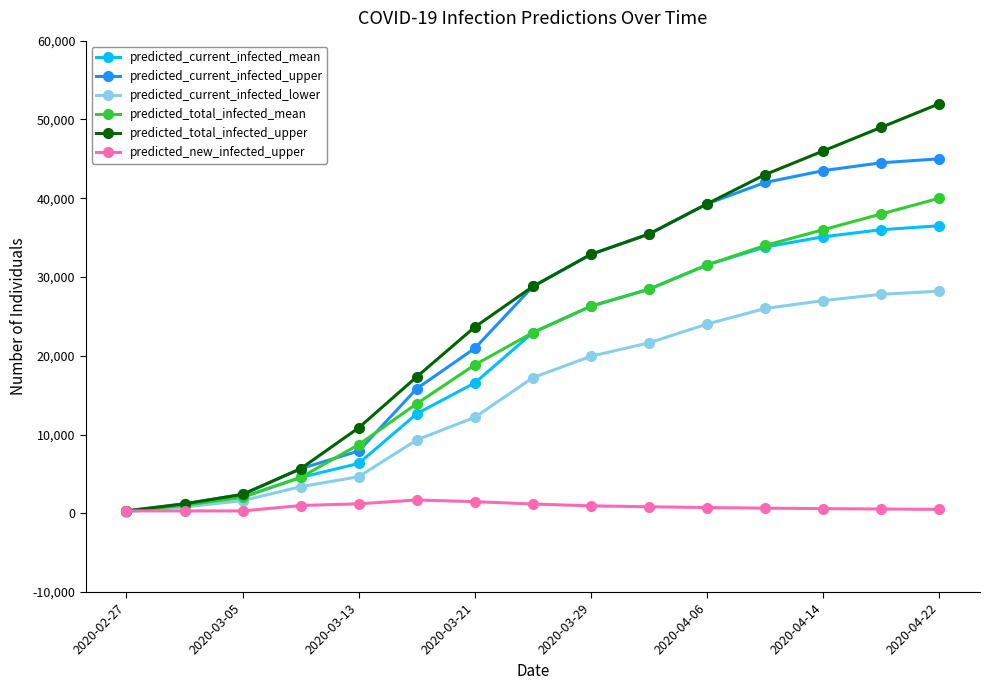

Rank the series by their maximum value, from highest to lowest.

predicted_total_infected_upper, predicted_current_infected_upper, predicted_total_infected_mean, predicted_current_infected_mean, predicted_current_infected_lower, predicted_new_infected_upper